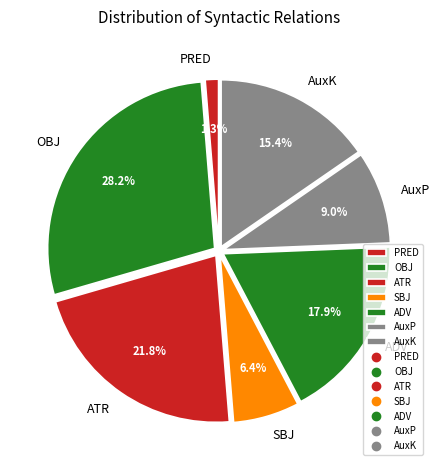

Is it true that AuxK is 1% of the pie?

False